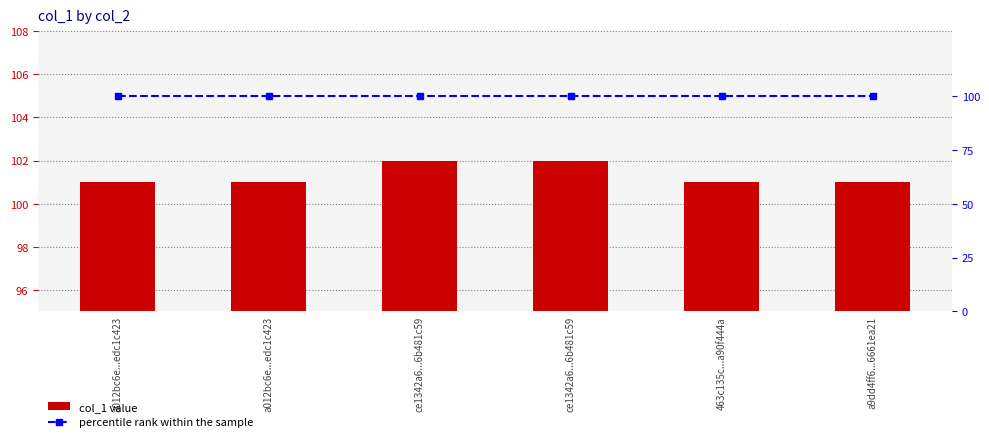

How many values in the col_1 series exceed 101?

2